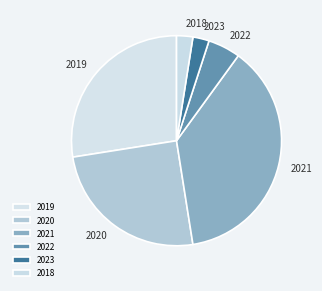

How many slices are in this pie chart?

6